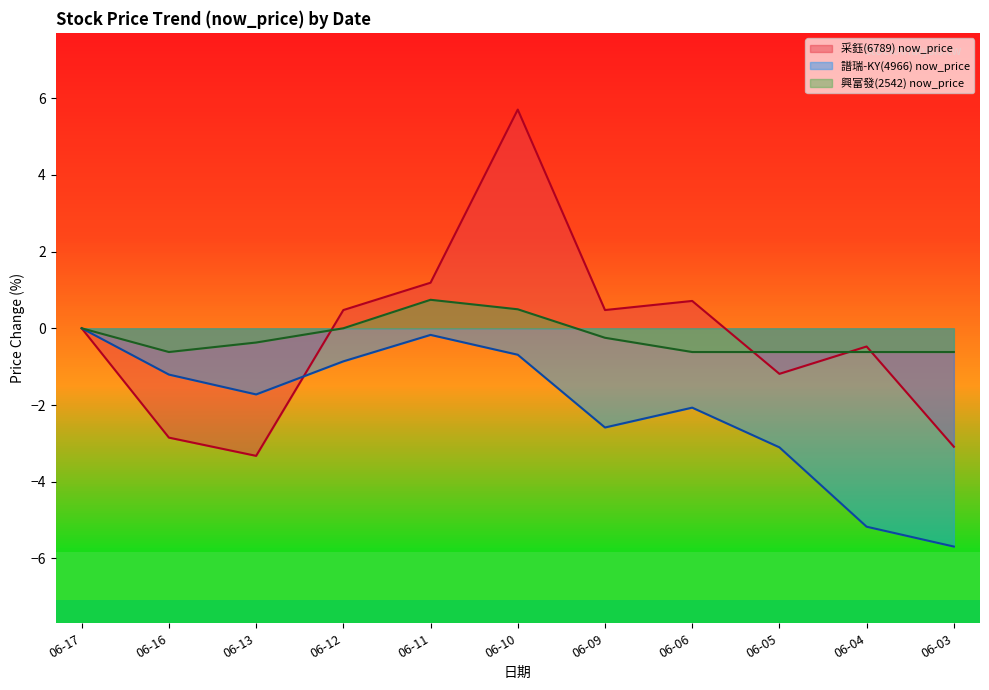

Rank the series by their maximum value, from lowest to highest.

譜瑞-KY(4966) now_price, 興富發(2542) now_price, 采鈺(6789) now_price